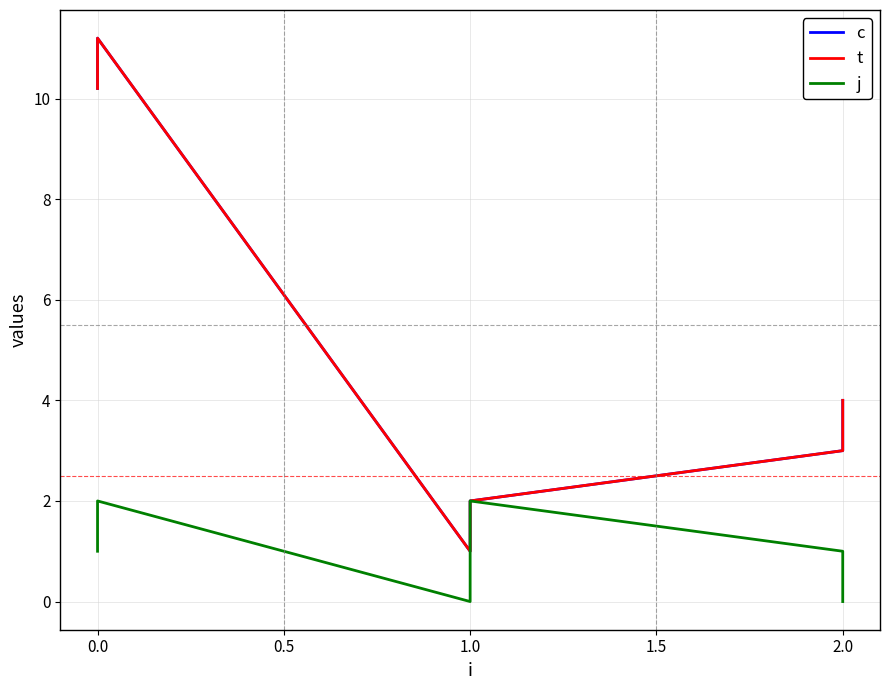

Does the chart display data point markers on the line(s)?

No